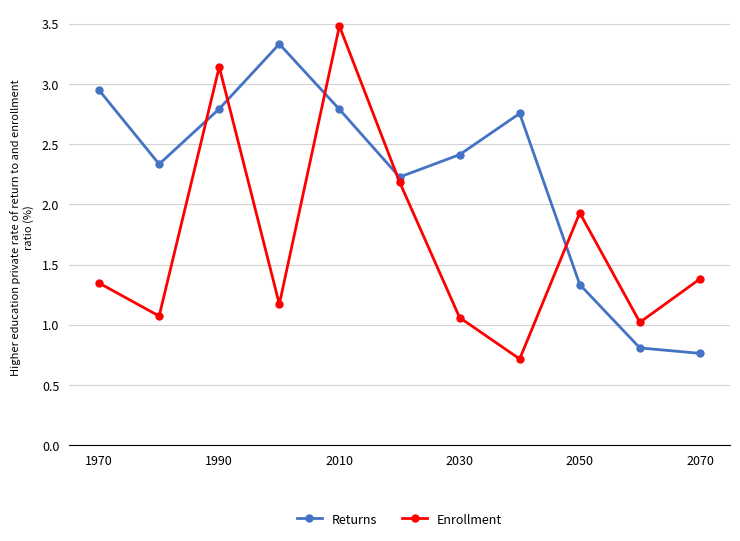

What is the greatest value displayed?

3.5